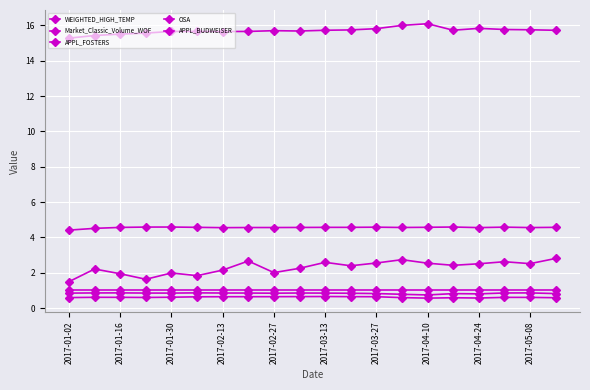

How many APPL_FOSTERS values are between 0 and 1?

20